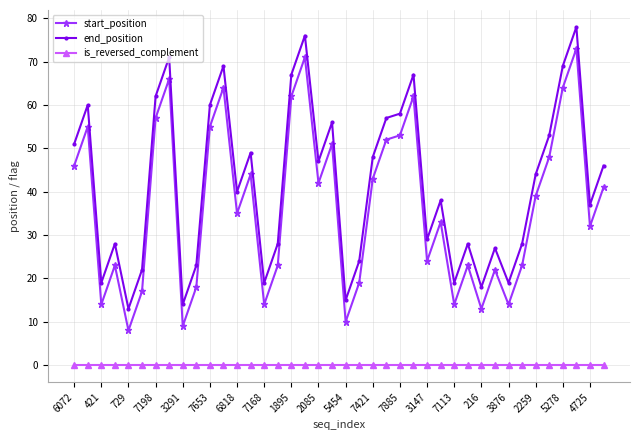

List the series in order of their peak value, lowest first.

is_reversed_complement, start_position, end_position